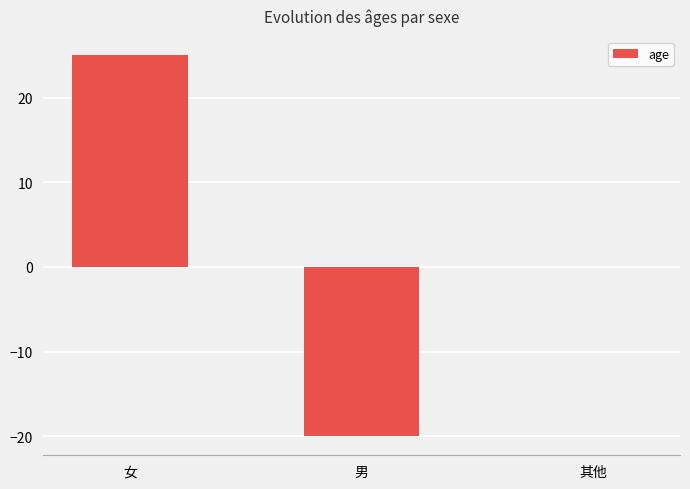

Which has a higher value, 男 or 女?

女